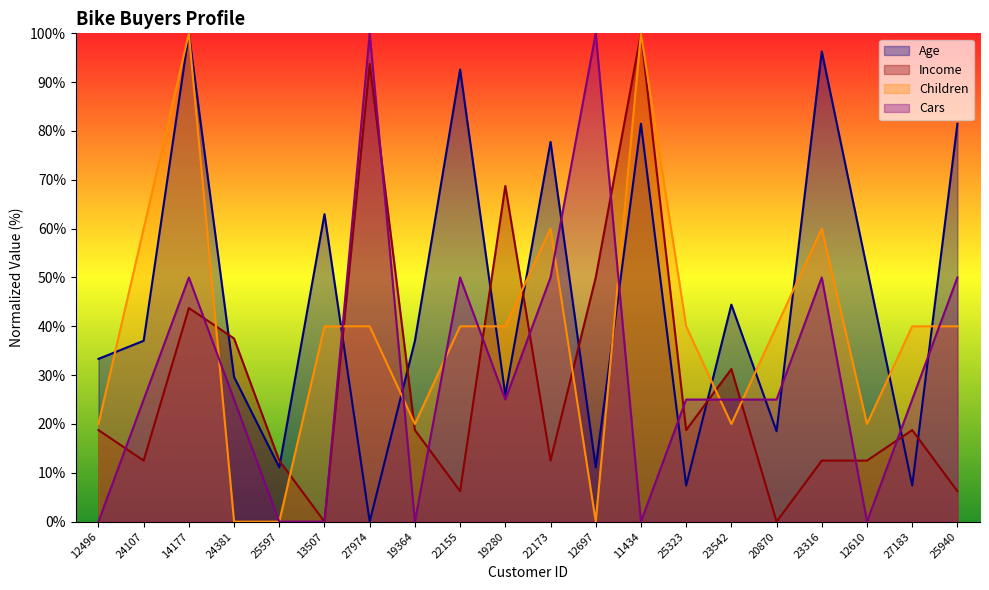

Between which two adjacent categories do Income and Cars first intersect?

12496 and 24107